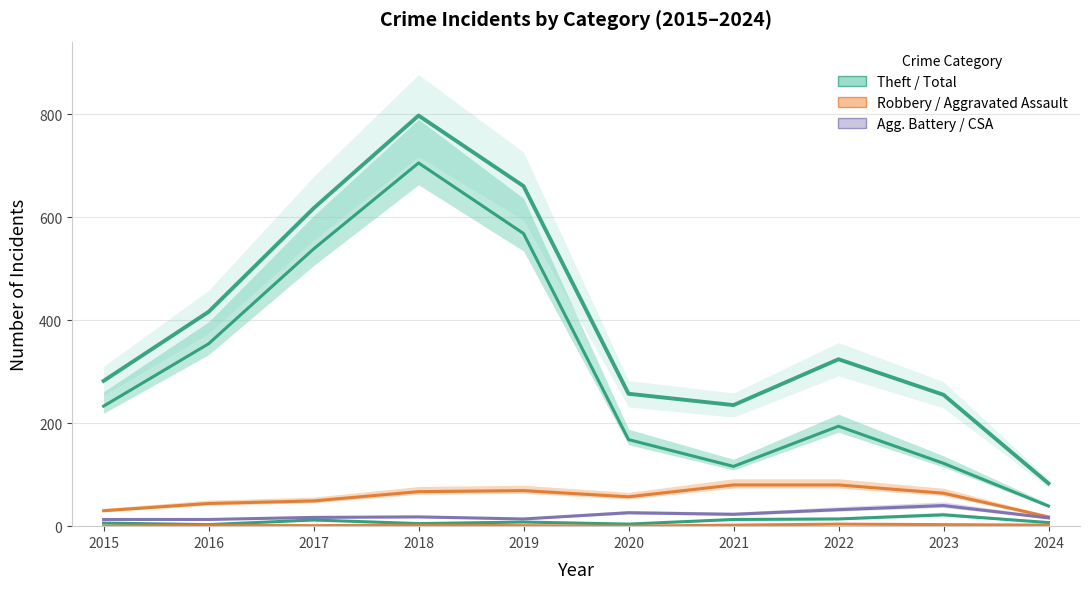

Reading left to right, extract all data points from this chart.

282	416	617	797	660	257	235	324	255	83